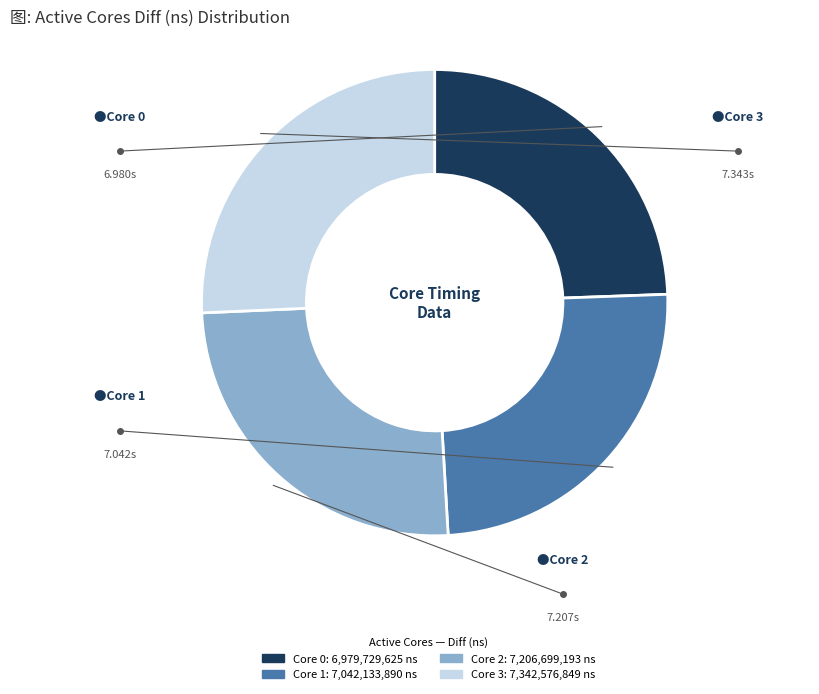

Does any single category account for the majority?

No